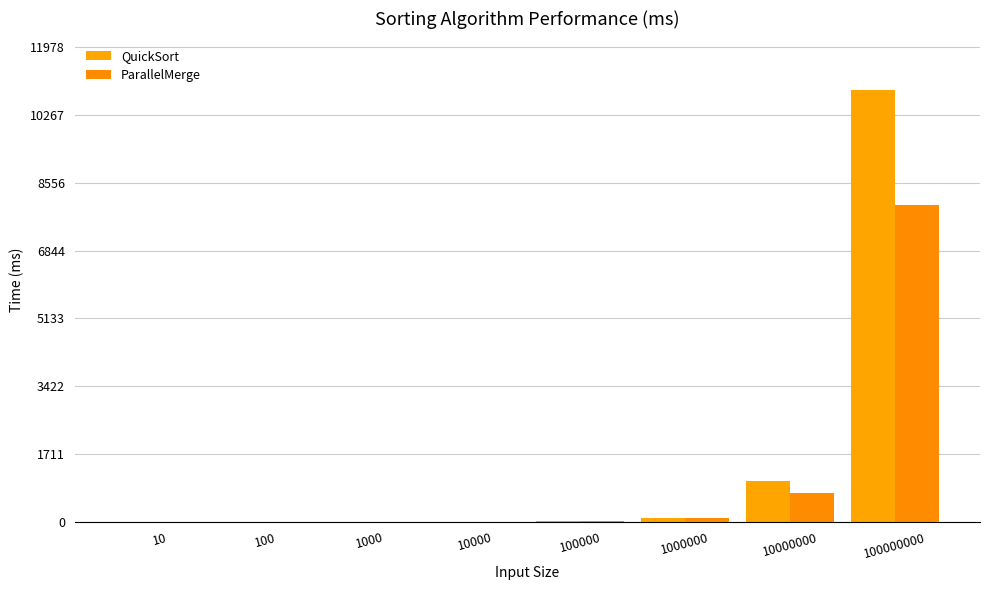

How many series are shown in this chart?

2